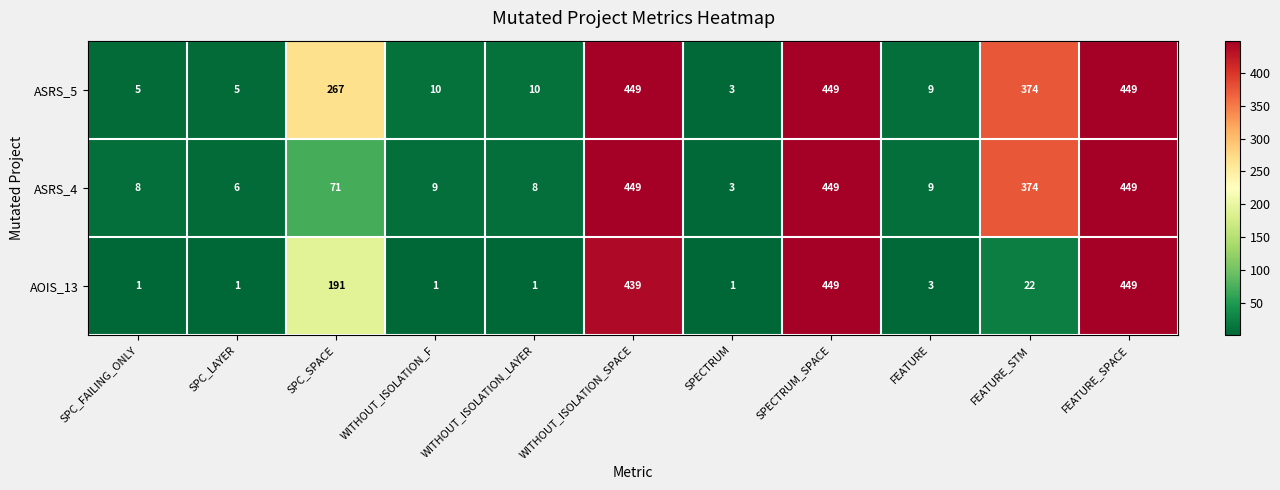

The ASRS_4 series shows 449 at FEATURE_SPACE. True or false?

True